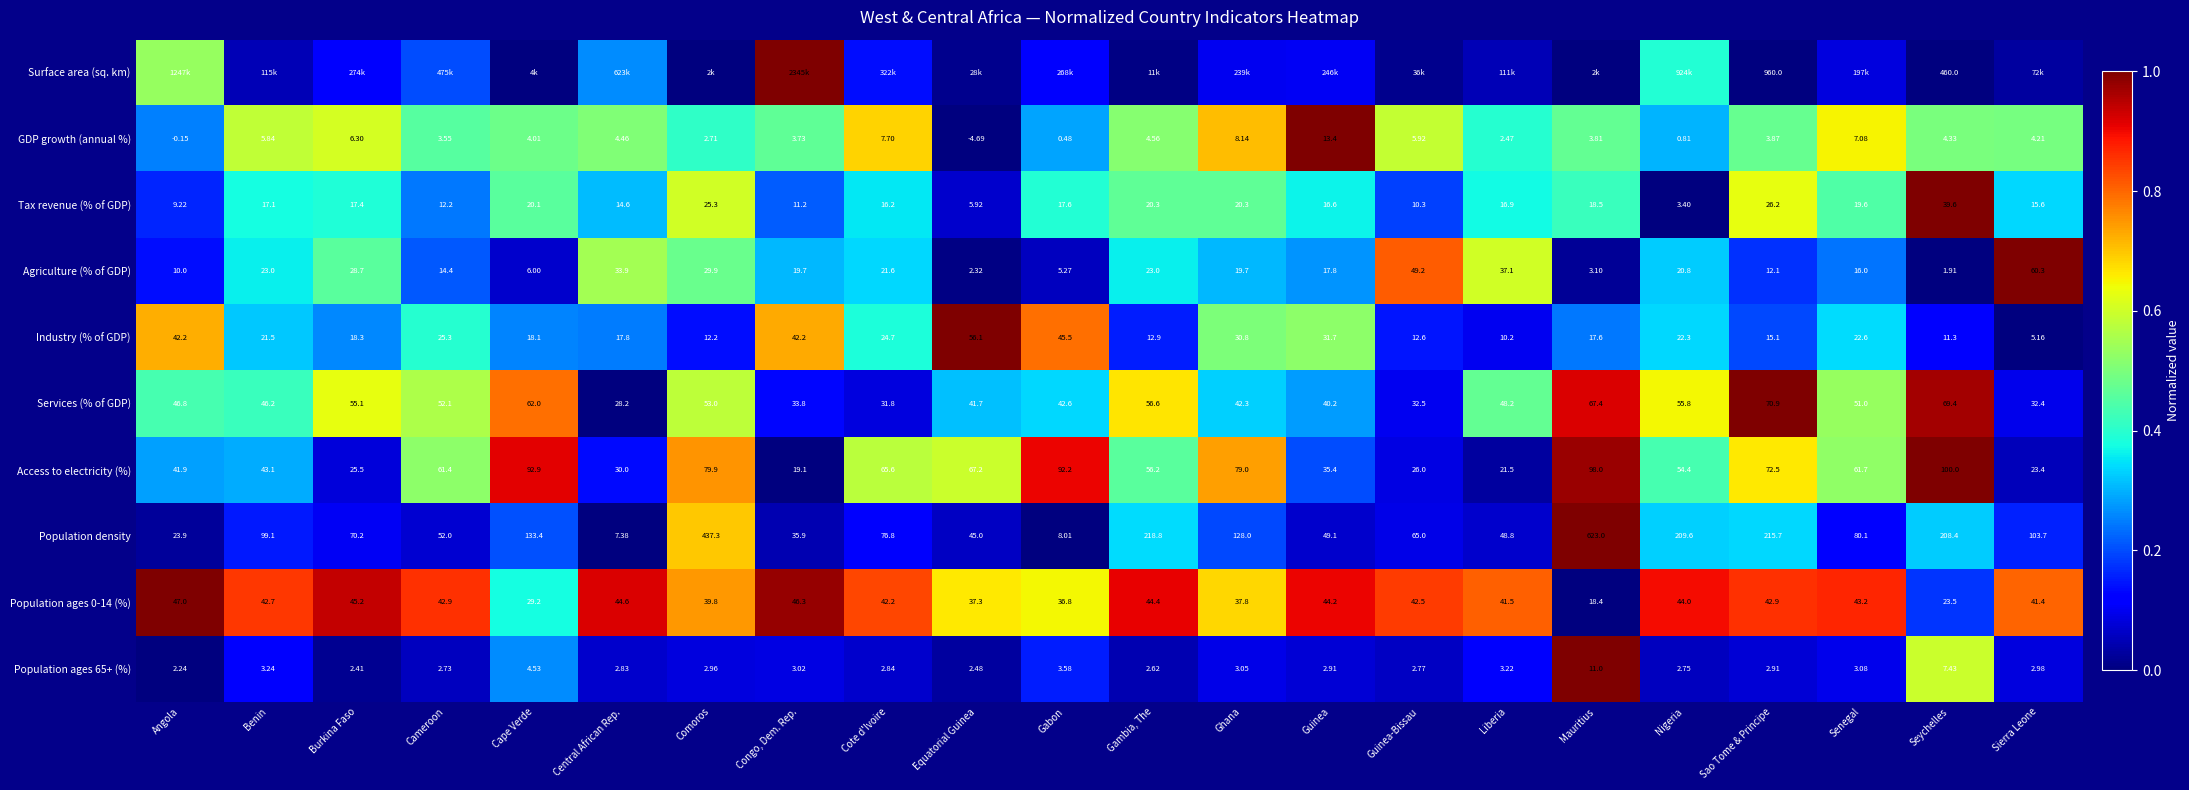

Is the value of GDP growth (annual %) at Senegal greater than the value of Agriculture (% of GDP) at Sao Tome & Principe?

No